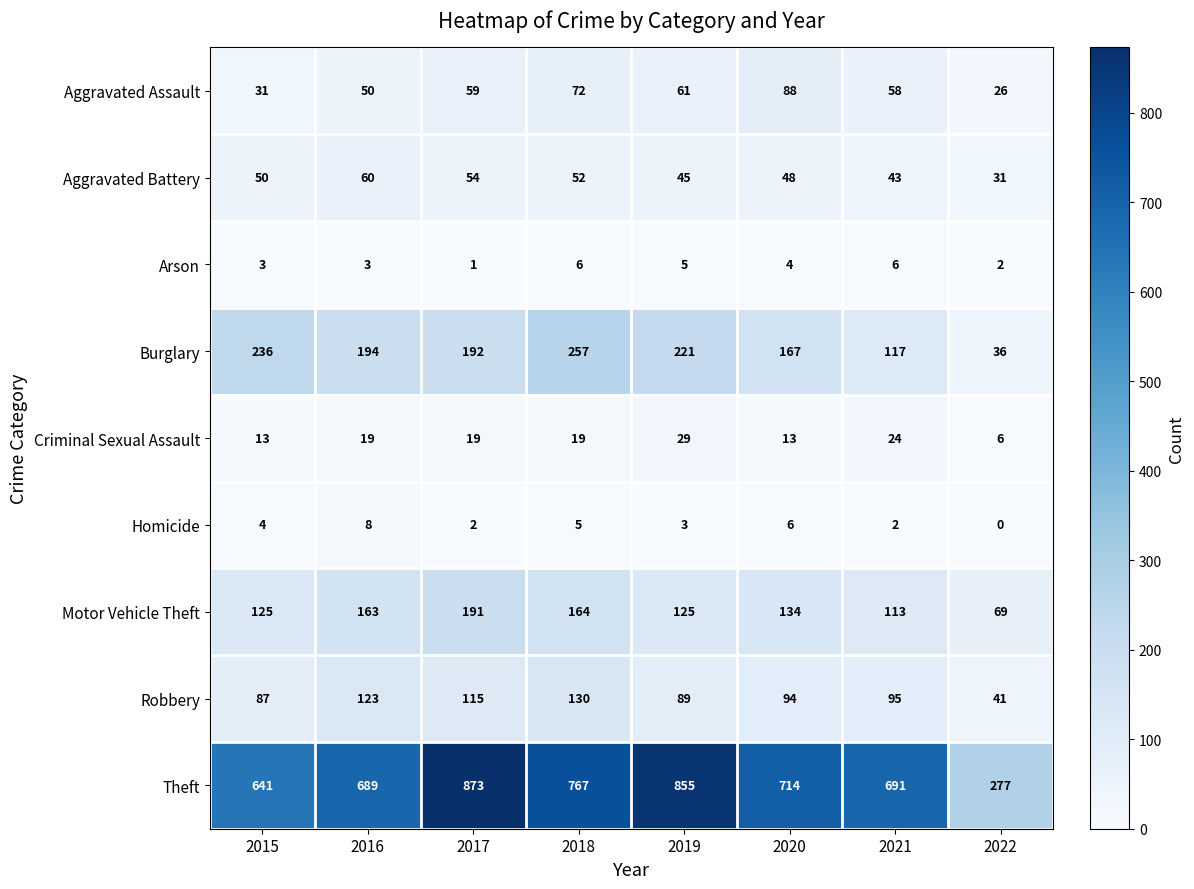

What is the maximum value shown in the chart?

873